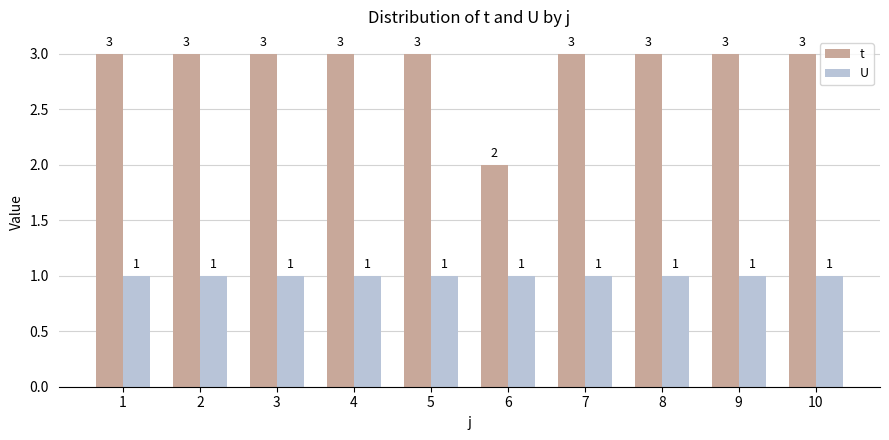

Reading right to left, transcribe all the data shown in this chart.

t: 3	3	3	3	2	3	3	3	3	3
U: 1	1	1	1	1	1	1	1	1	1